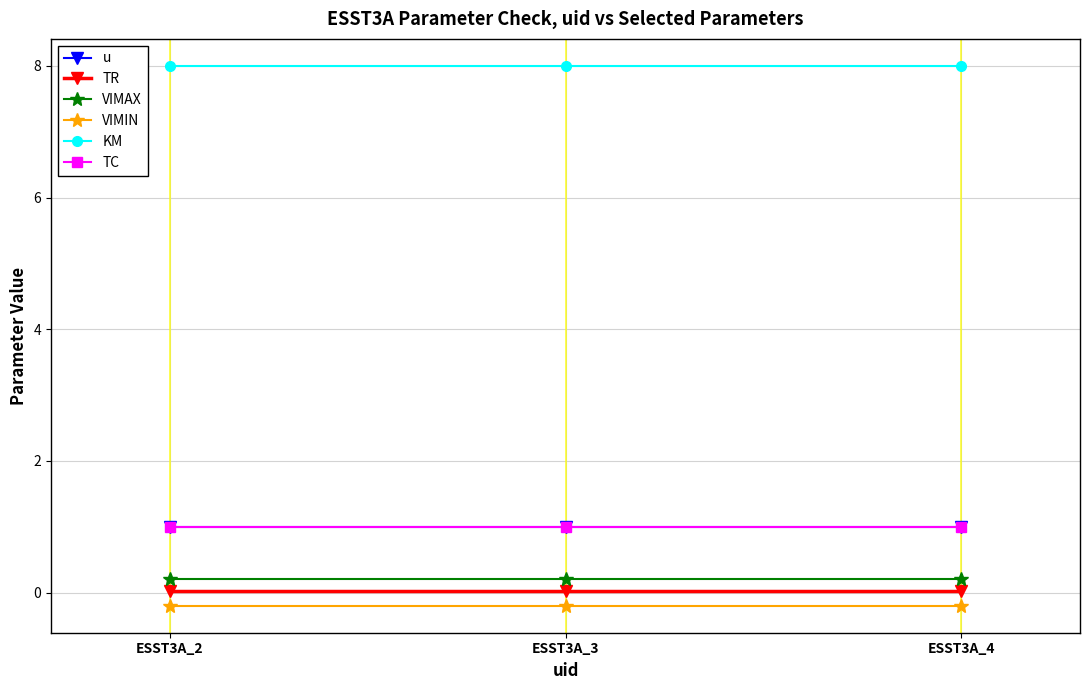

Does the chart have visible grid lines?

Yes